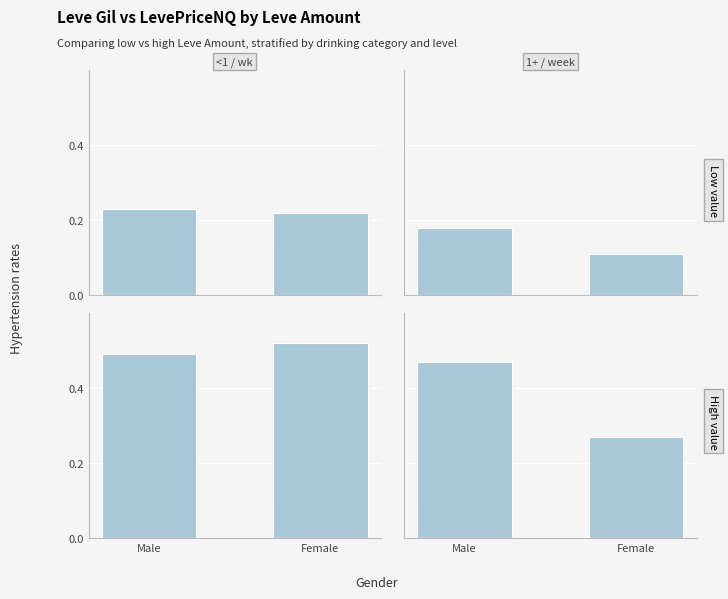

How many bars are there in each group?

2